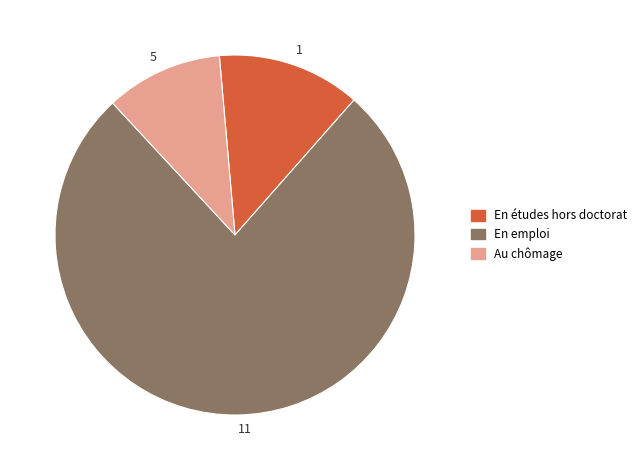

Which category accounts for the majority?

En emploi